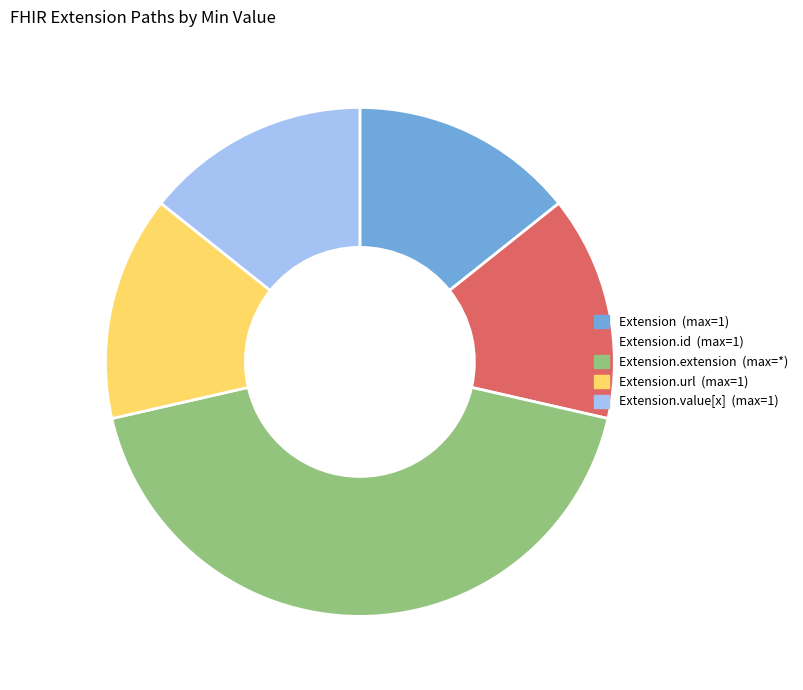

Is there a majority slice in this chart?

No